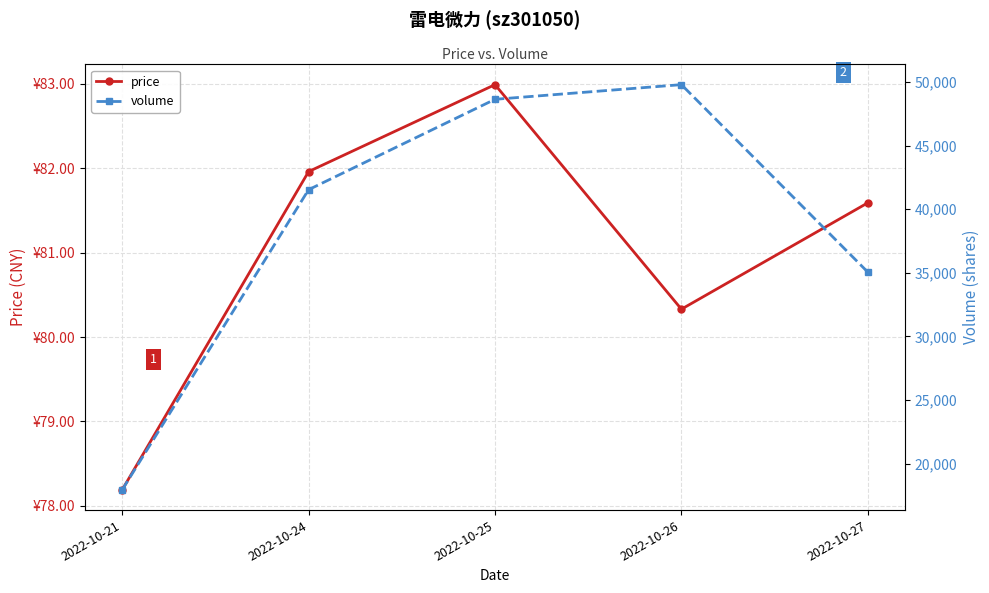

List the series in order of their overall mean, highest first.

volume, price